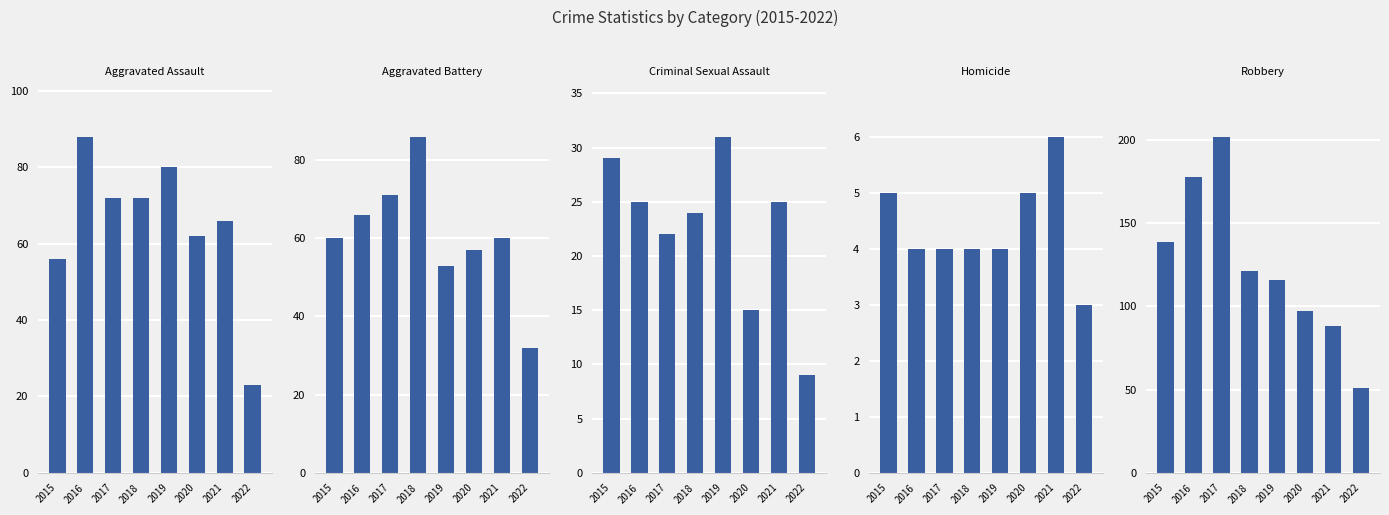

What is the average value of the Criminal Sexual Assault series?

22